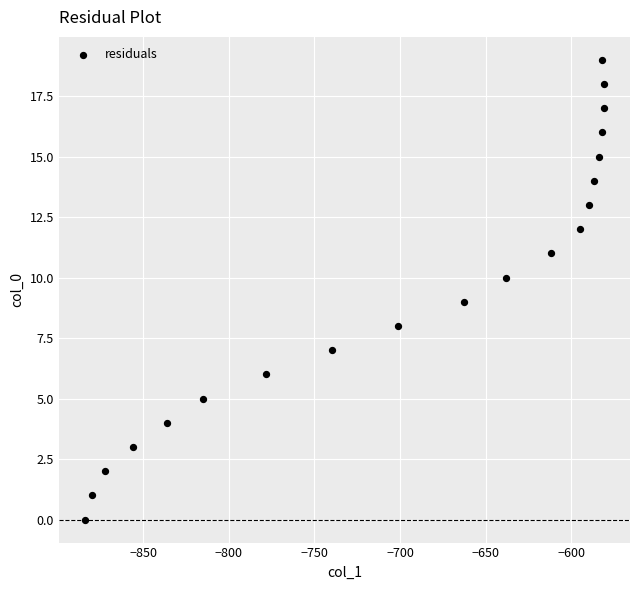

What is the range of Y values (max minus min)?

19